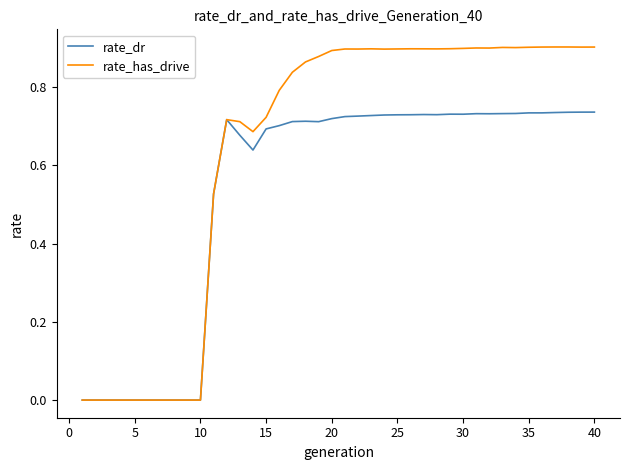

Which series has the largest total across all categories?

rate_has_drive